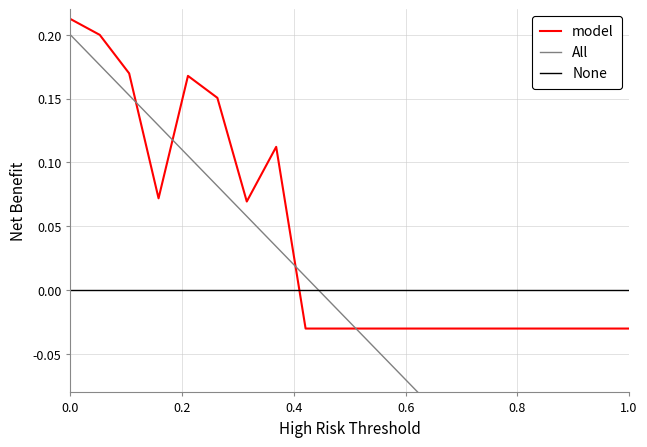

How many positive values does the All series have?

9